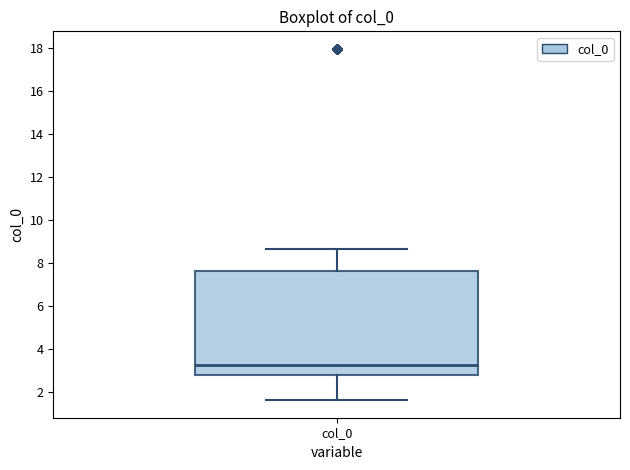

Where does the lower whisker of the box for col_0 end on the y-axis? The values are not printed on the chart, so give them approximately, as read against the axis.

1.6